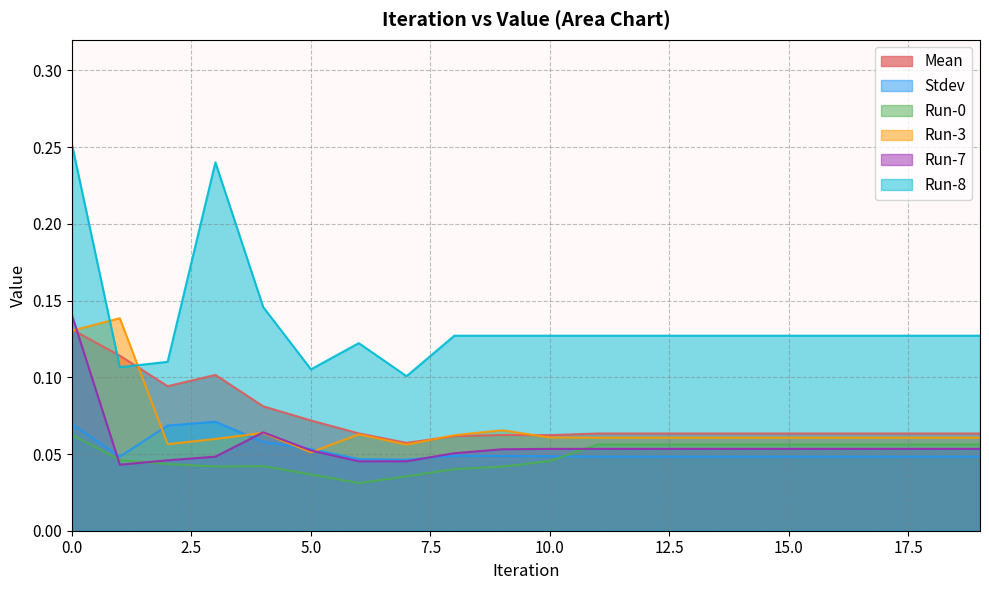

In Run-8, how many points are higher than both neighbors (excluding endpoints)?

2